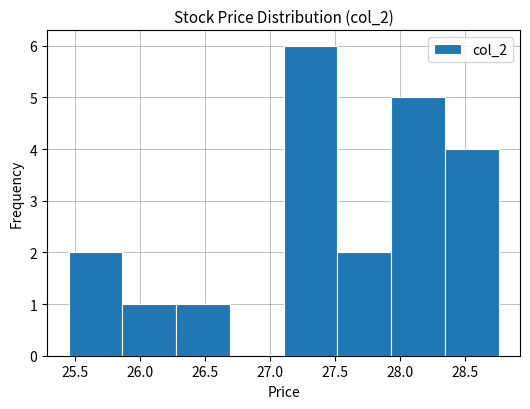

Reading left to right, list every bar in this chart as the range it spans on the x-axis followed by its height. Neither the bar edges nor the heights are printed on the chart, so give them approximately, as read against the axes.

25.45 to 25.85: 2
25.85 to 26.30: 1
26.30 to 26.70: 1
26.70 to 27.10: 0
27.10 to 27.50: 6
27.50 to 27.95: 2
27.95 to 28.35: 5
28.35 to 28.75: 4